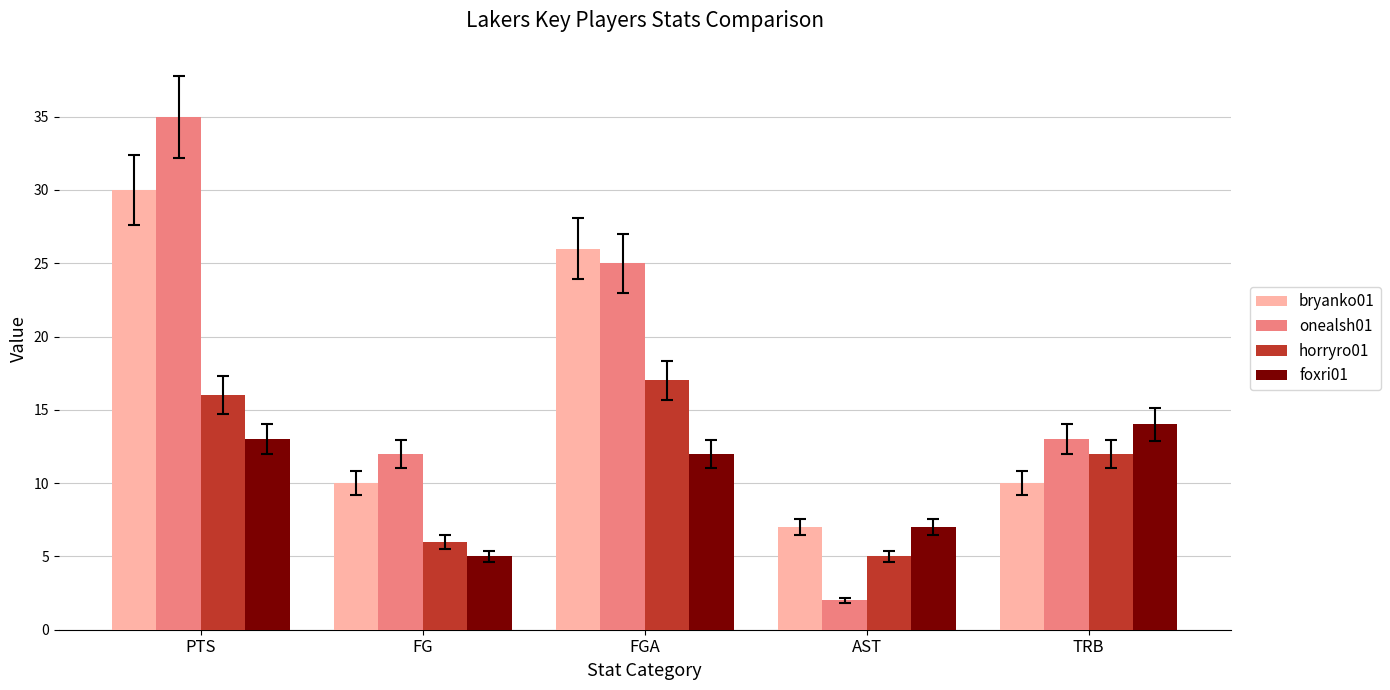

What is the label of the 2nd bar from the right?

AST